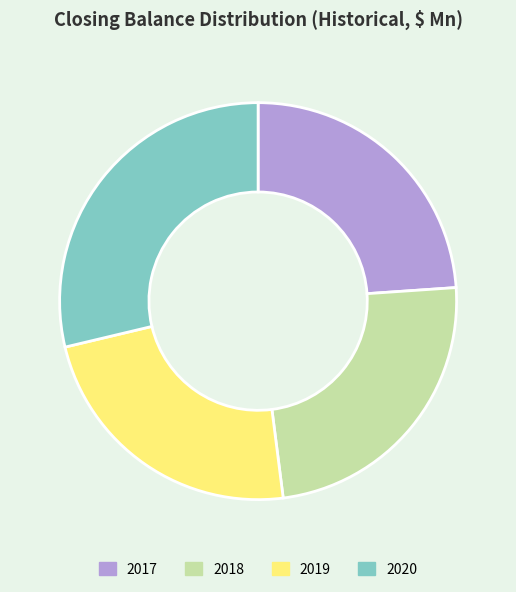

Which slice is the largest?

2020